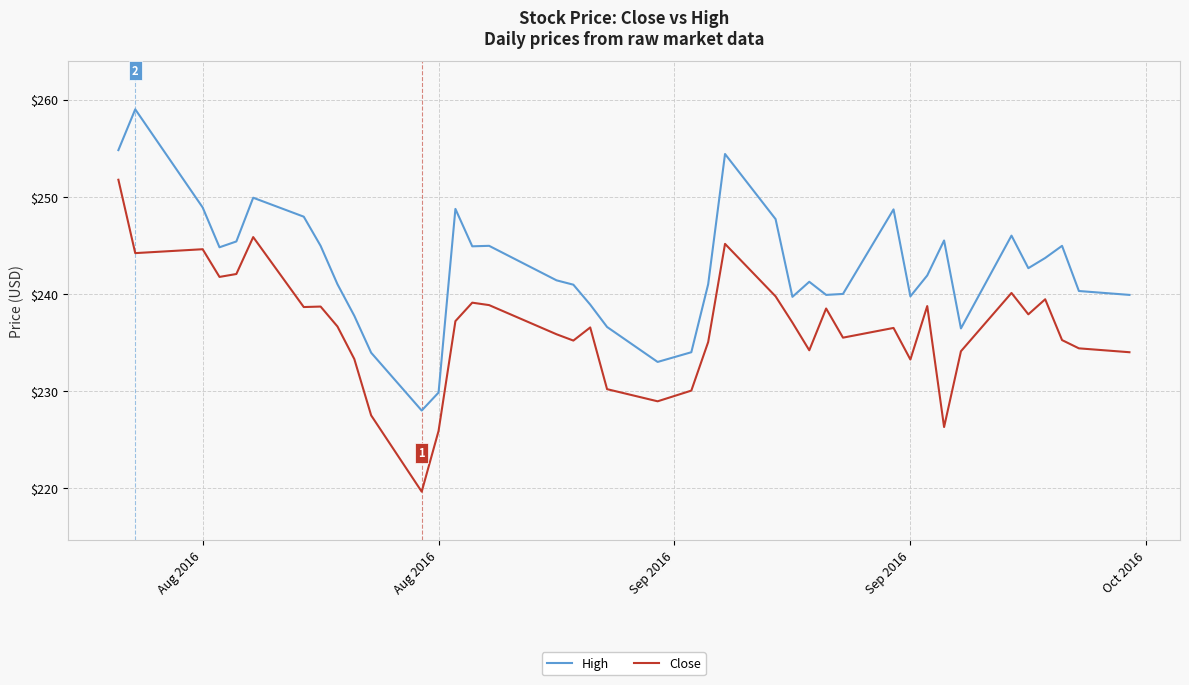

Rank the series by their maximum value, from lowest to highest.

Close, High